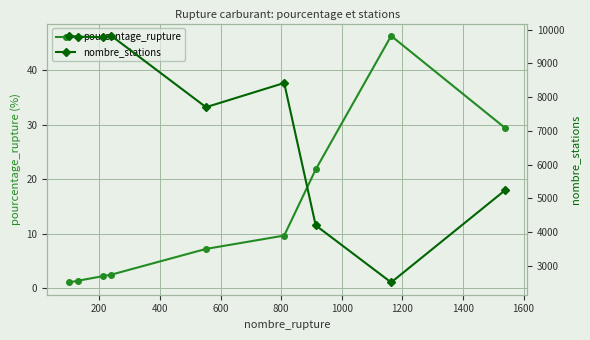

How many interior local peaks does the pourcentage_rupture series have?

1